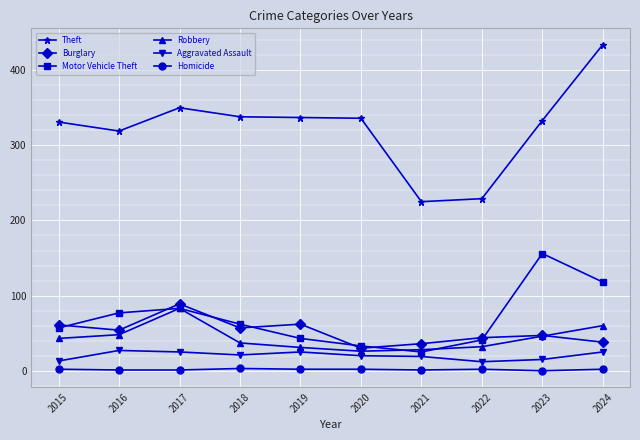

How many interior local peaks does the Motor Vehicle Theft series have?

2